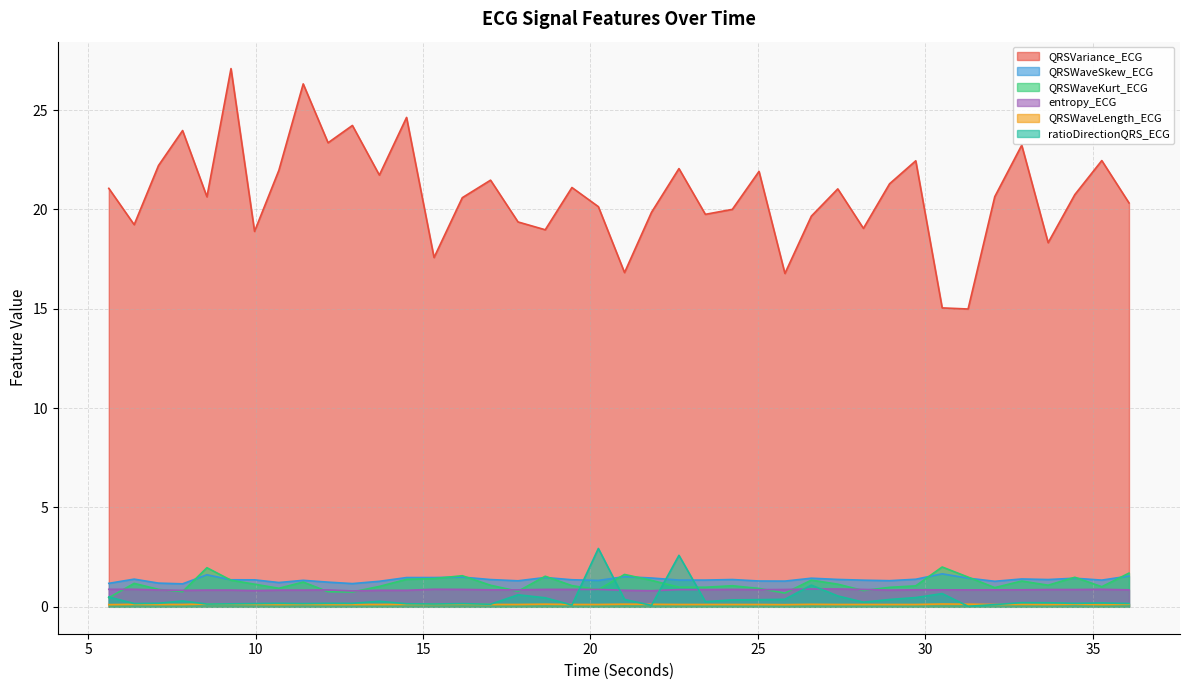

After their last crossing, which series has the higher values: ratioDirectionQRS_ECG or QRSWaveKurt_ECG?

QRSWaveKurt_ECG